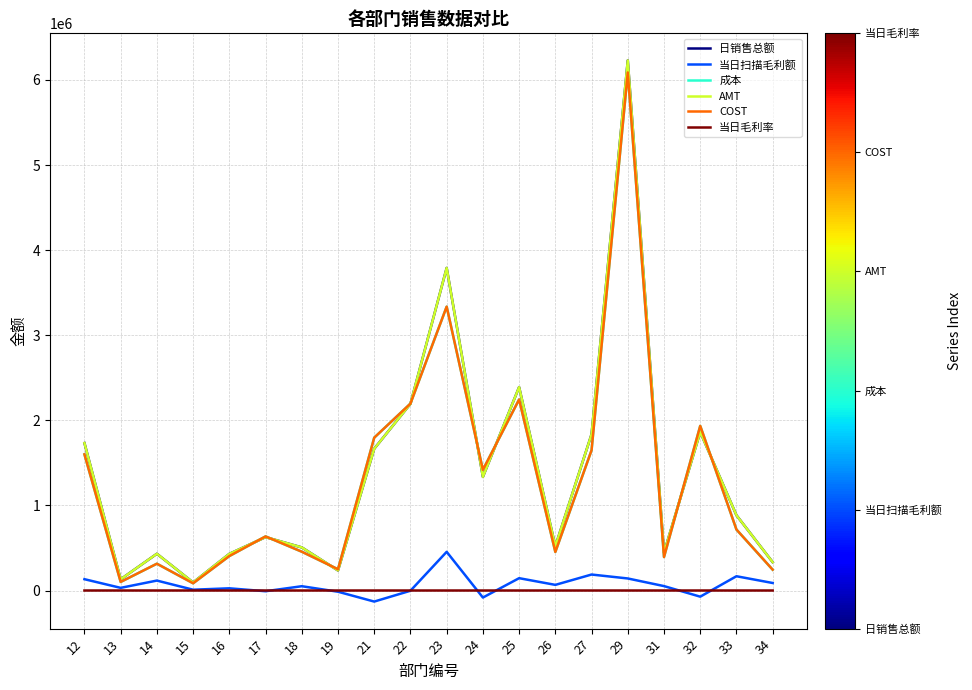

What is the difference between the highest and lowest values at 34?

332723.9